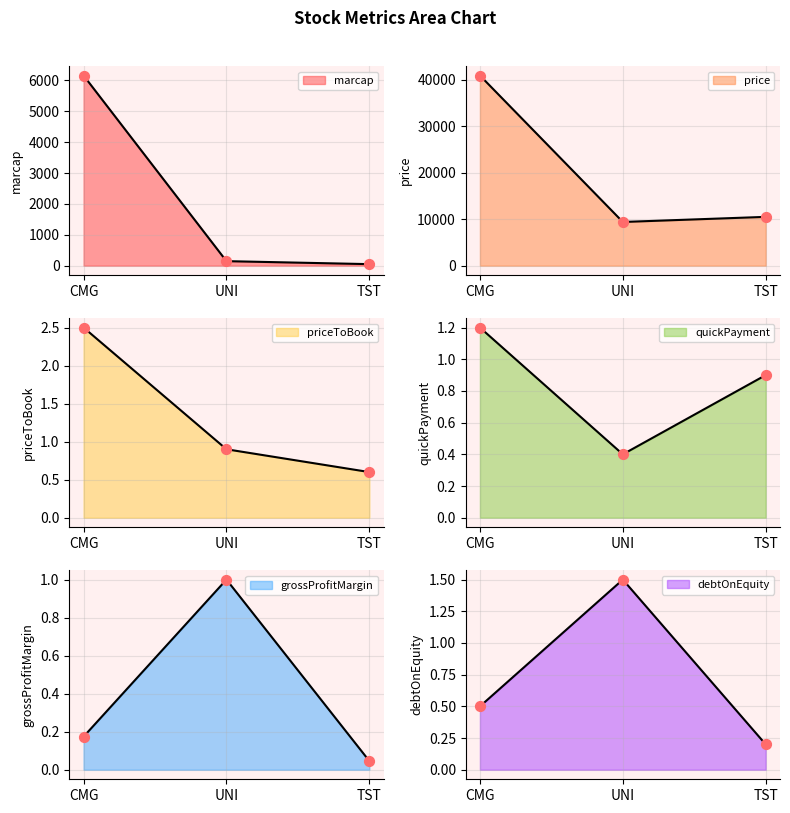

At how many categories does at least one series exceed 7726?

3